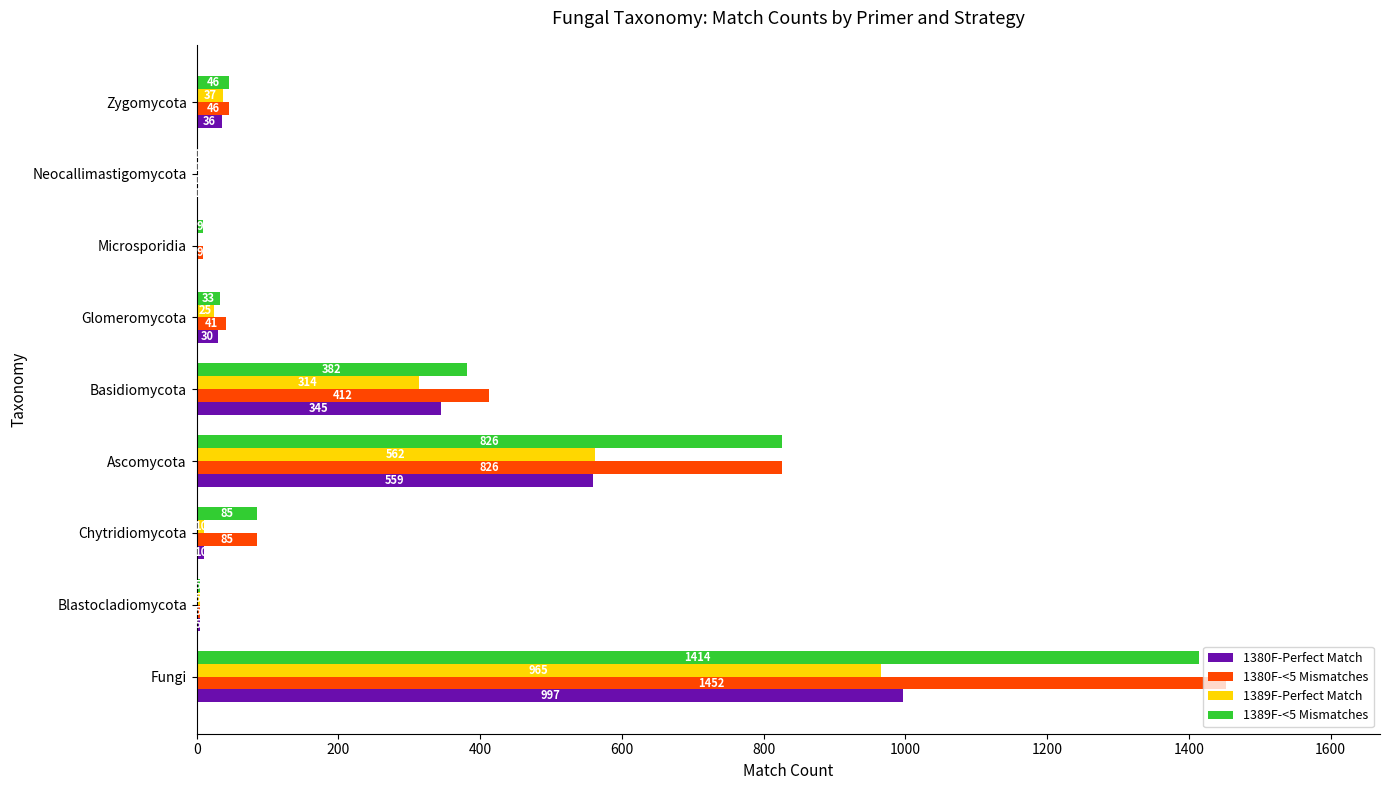

What are all the series names shown in the legend?

1380F-Perfect Match, 1380F-<5 Mismatches, 1389F-Perfect Match, 1389F-<5 Mismatches